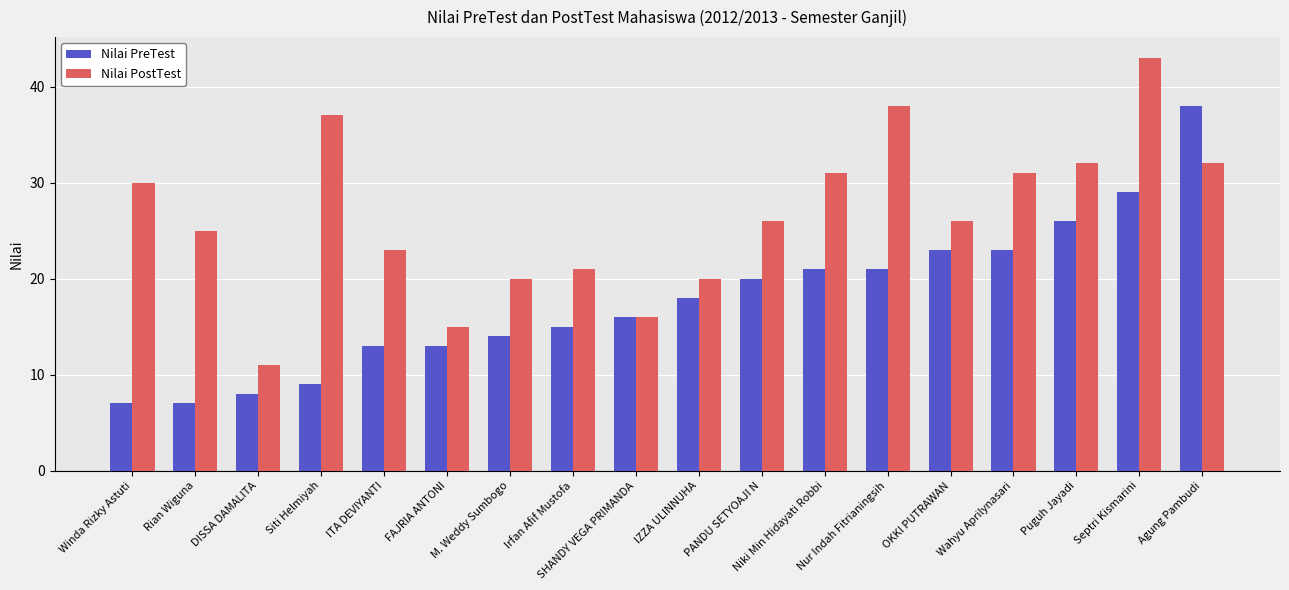

Is the value of Nilai PostTest at Siti Helmiyah greater than the value of Nilai PreTest at Rian Wiguna?

Yes